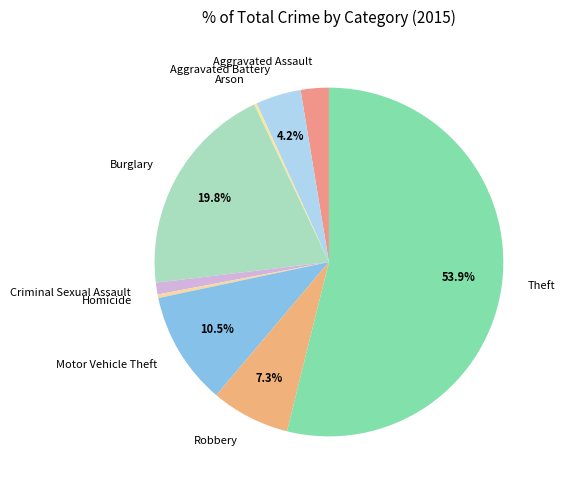

To the nearest percent, what is the average slice percentage?

11%